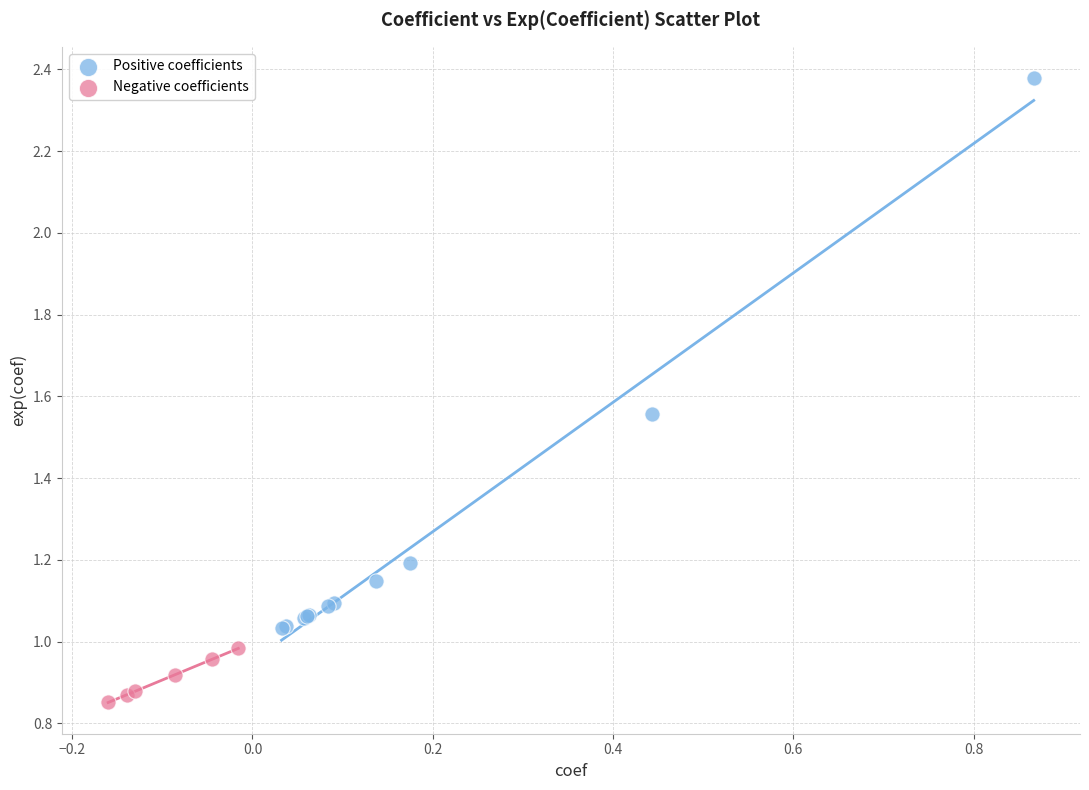

Which series contains the highest Y value?

Positive coefficients